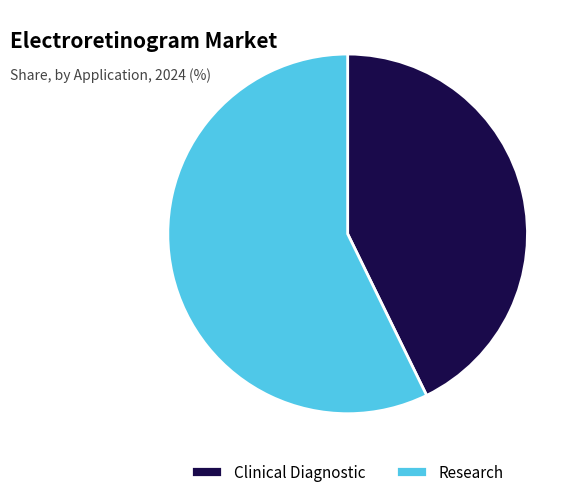

True or false: Research accounts for 57% of the total.

True